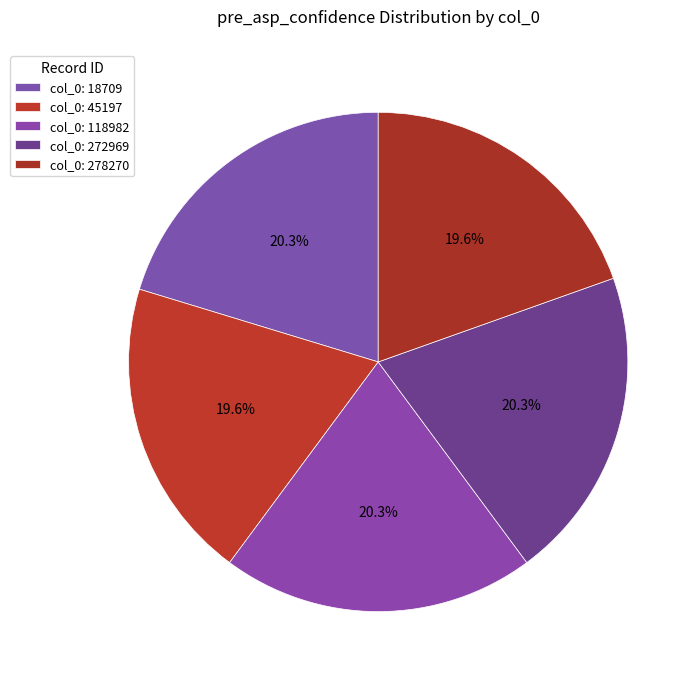

How many segments does this pie chart have?

5